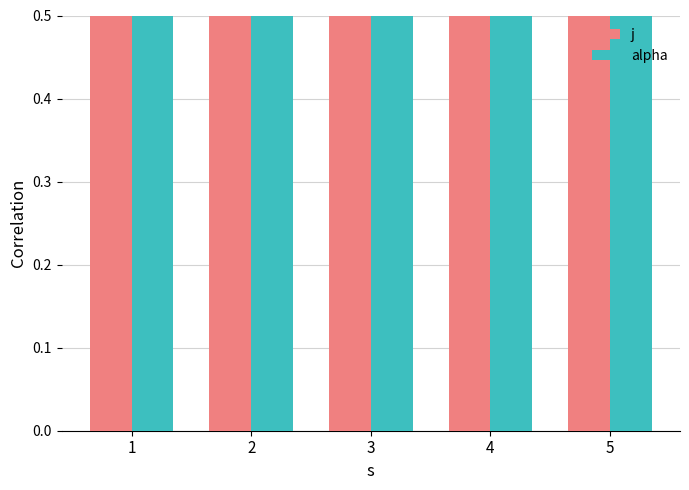

Is it true that alpha equals 2 at 4?

False